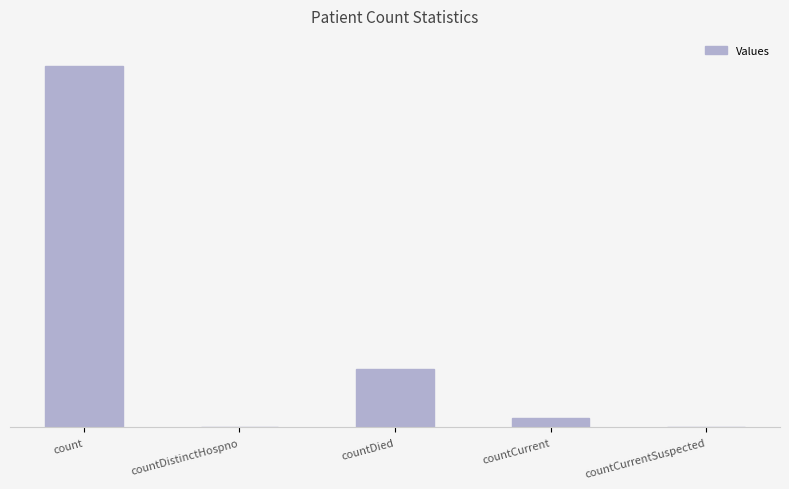

Which category has the lowest value across all series?

countDistinctHospno